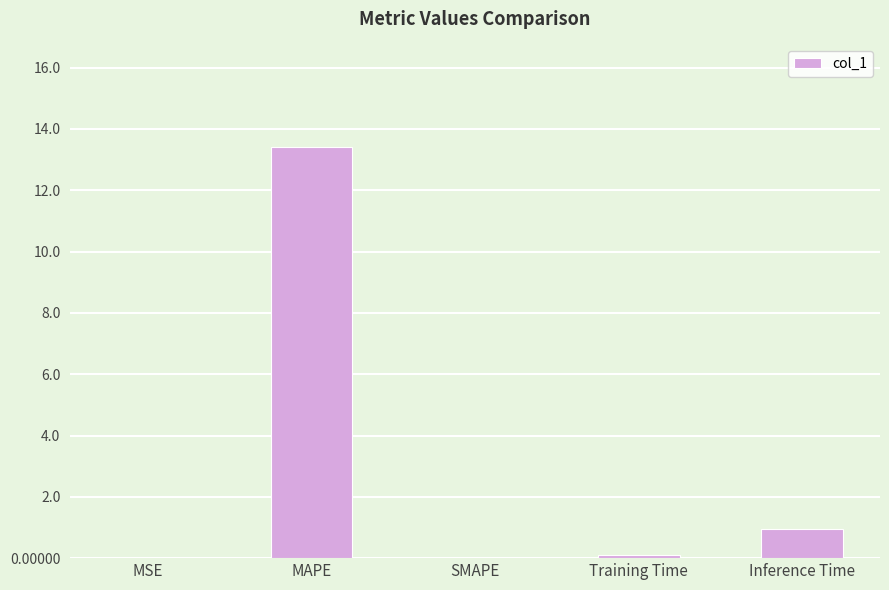

Where is the data nearest to the value 6?

Inference Time